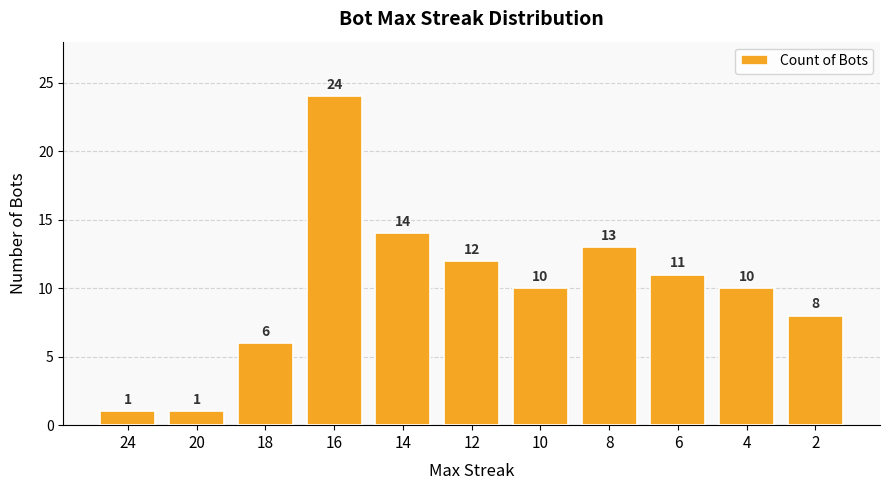

Count the number of categories in the chart.

11